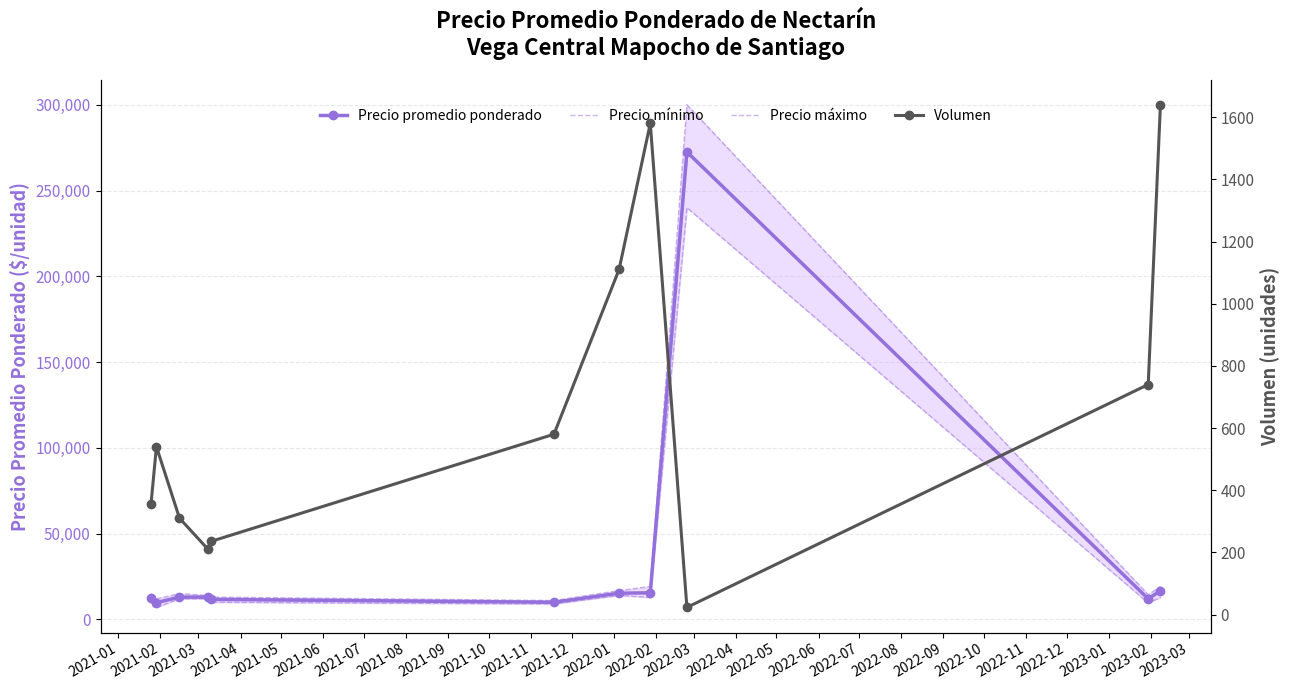

What is the maximum value for Precio promedio ponderado?

272500